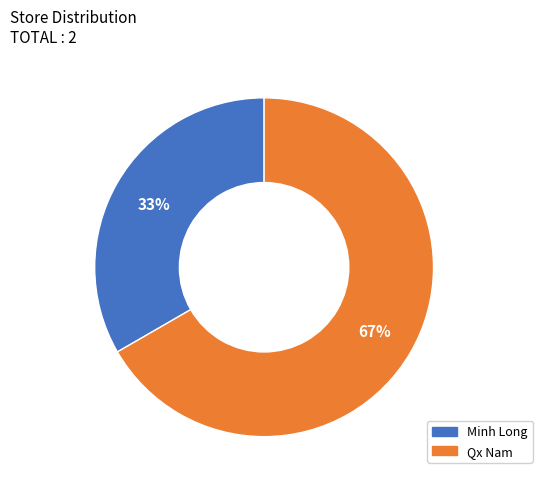

To the nearest percent, what percentage of the pie is Qx Nam?

67%